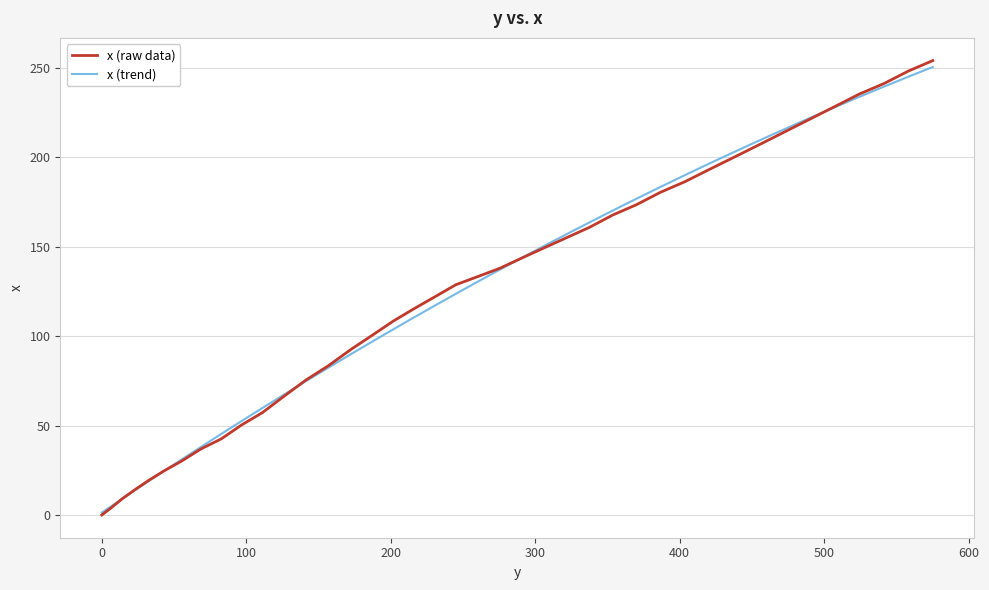

What is the sum of the values at 215.9 and 306.0?

264.7